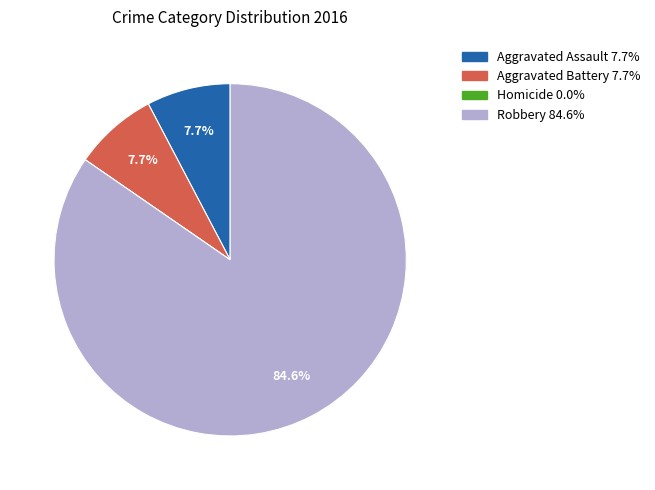

Is it true that Aggravated Battery is 8% of the pie?

True